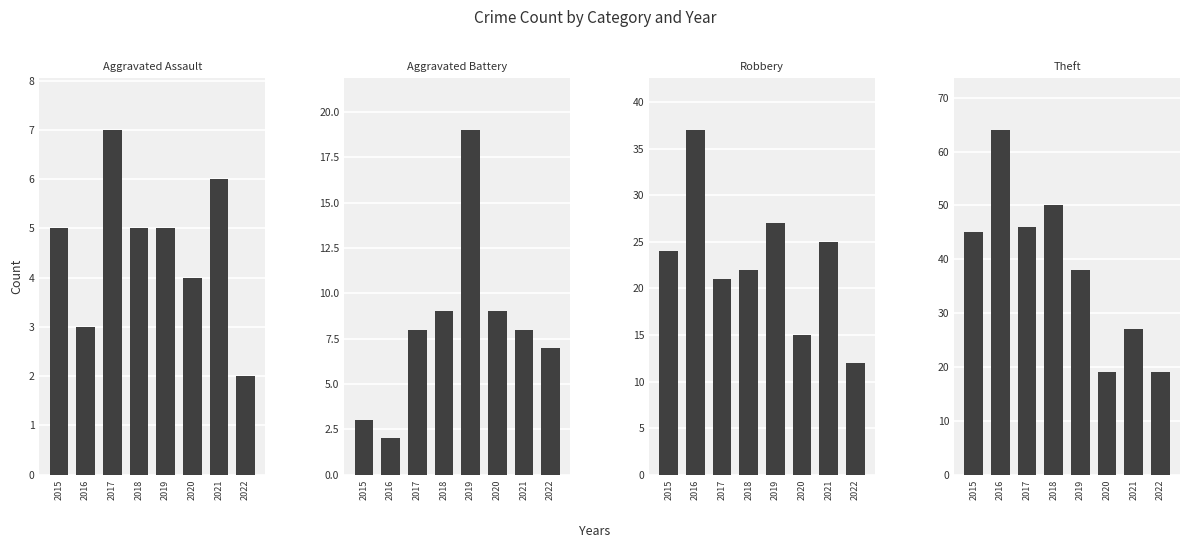

Rank the series by their maximum value, from lowest to highest.

Aggravated Assault, Aggravated Battery, Robbery, Theft